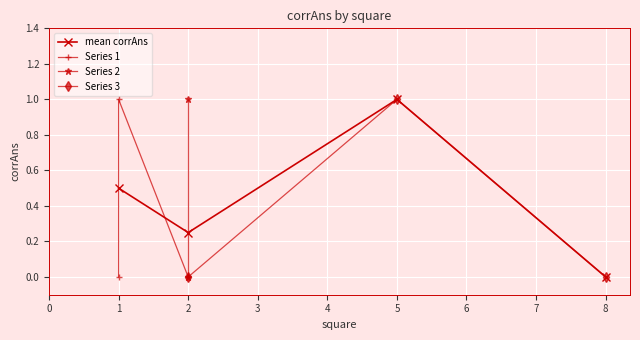

What is the difference between the values at 5 and 8?

1